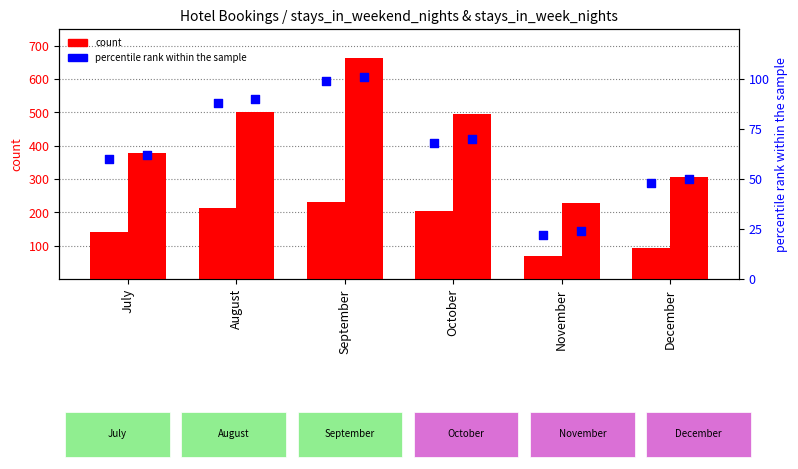

Which series reaches the minimum Y coordinate?

percentile rank within the sample